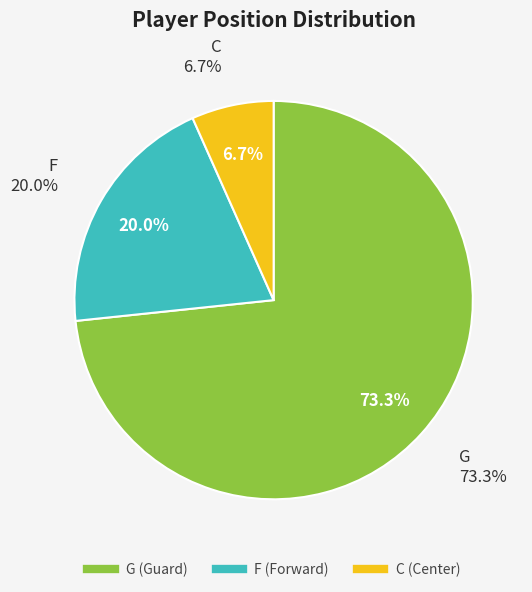

Does F account for over 50% of the chart?

No